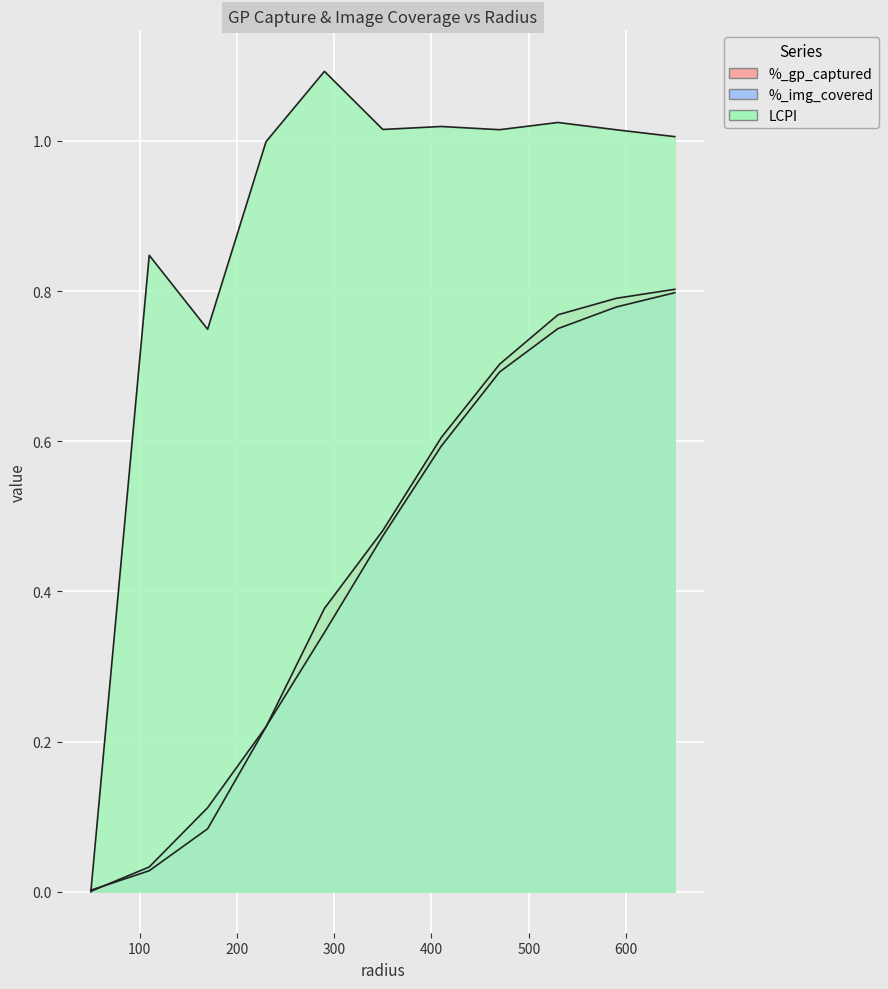

What is the sum of all %_gp_captured values?

4.9